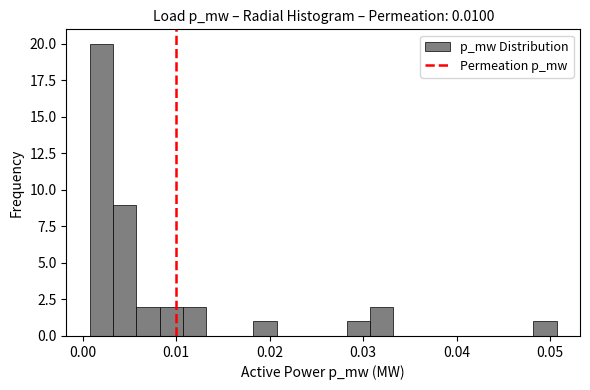

Around what value on the x-axis is the tallest bar? Give the approximate position of its centre, as read against the axis.

0.002